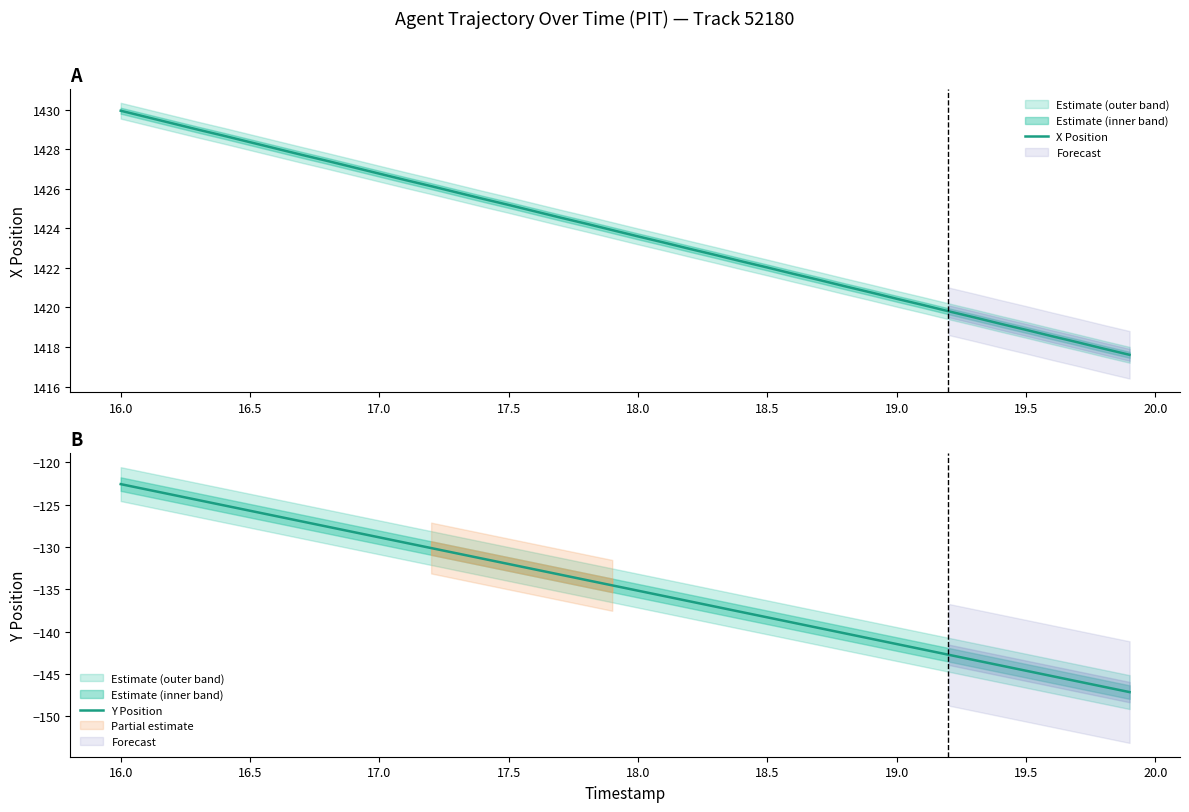

True or false: X Position has a value of 692.8 at 17.0.

False